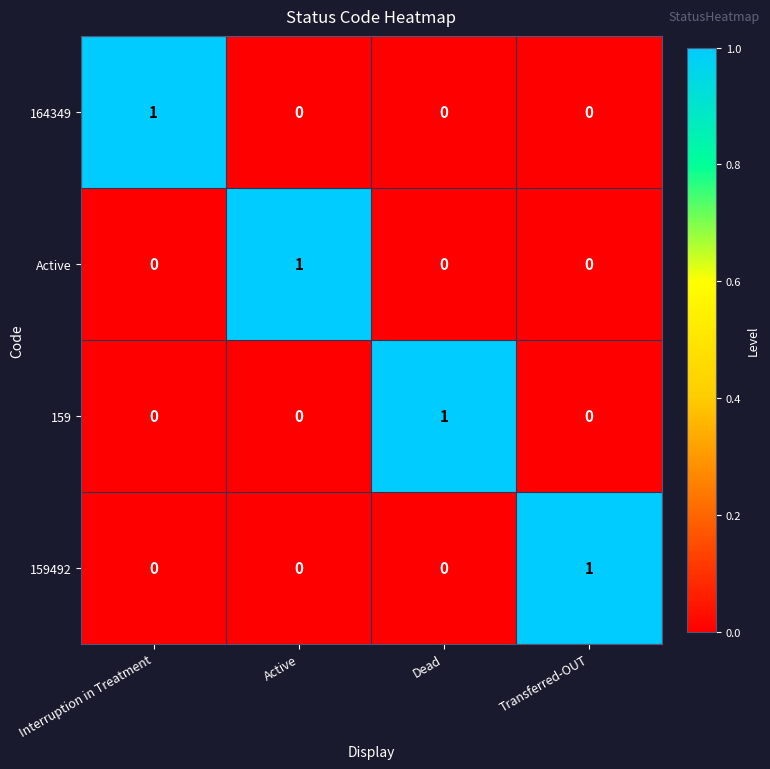

Count the number of categories in the chart.

4